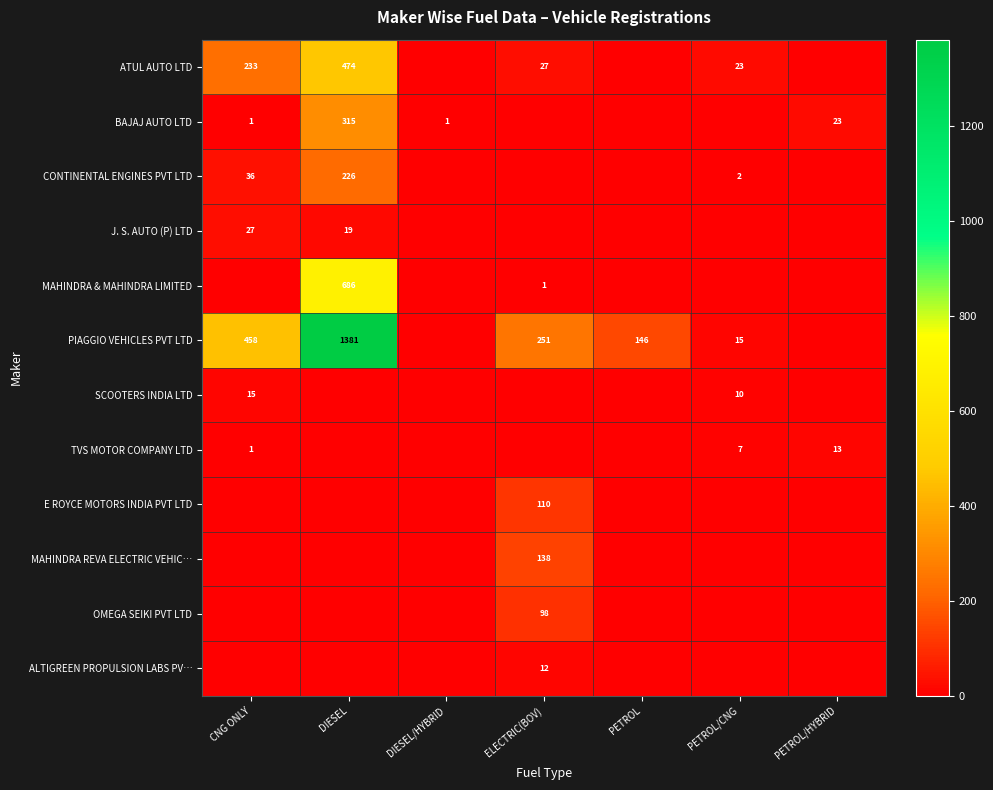

Count the number of data series in this chart.

12